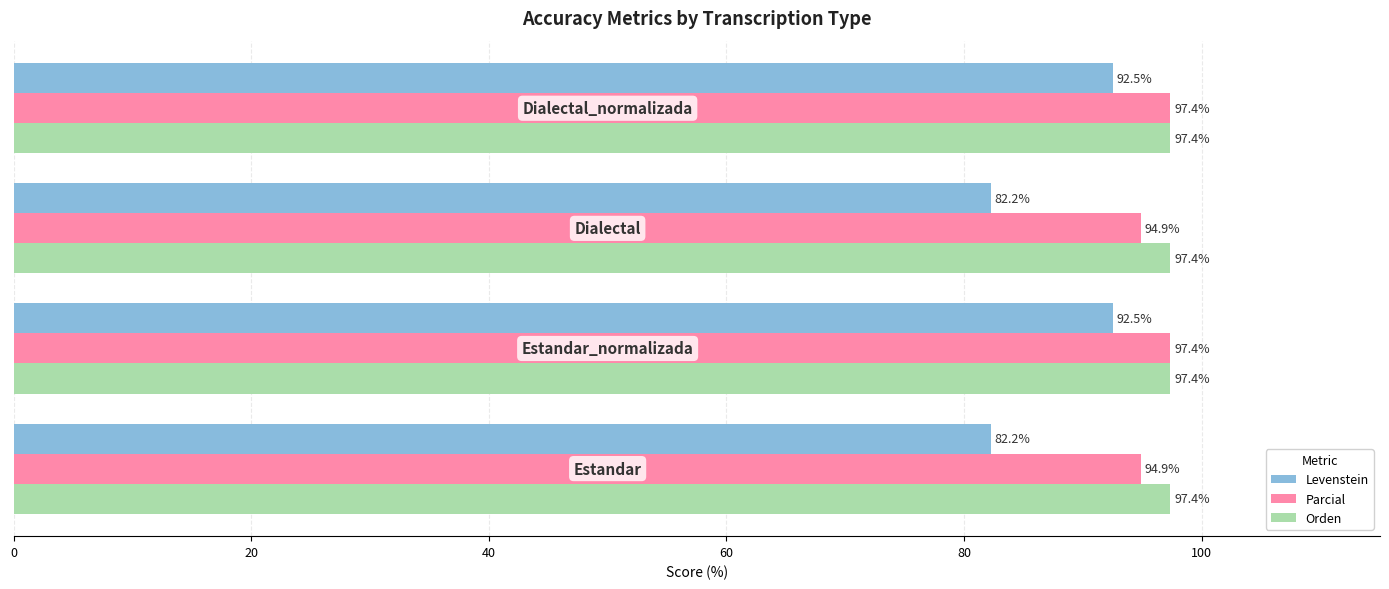

What is the difference between the maximum and minimum values in the Parcial series?

2.5